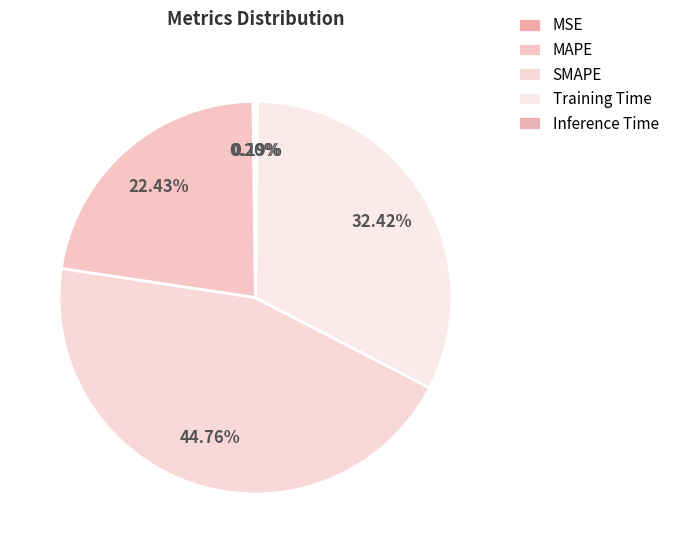

To the nearest percent, what is the difference between the Training Time and MAPE slice percentages?

10%